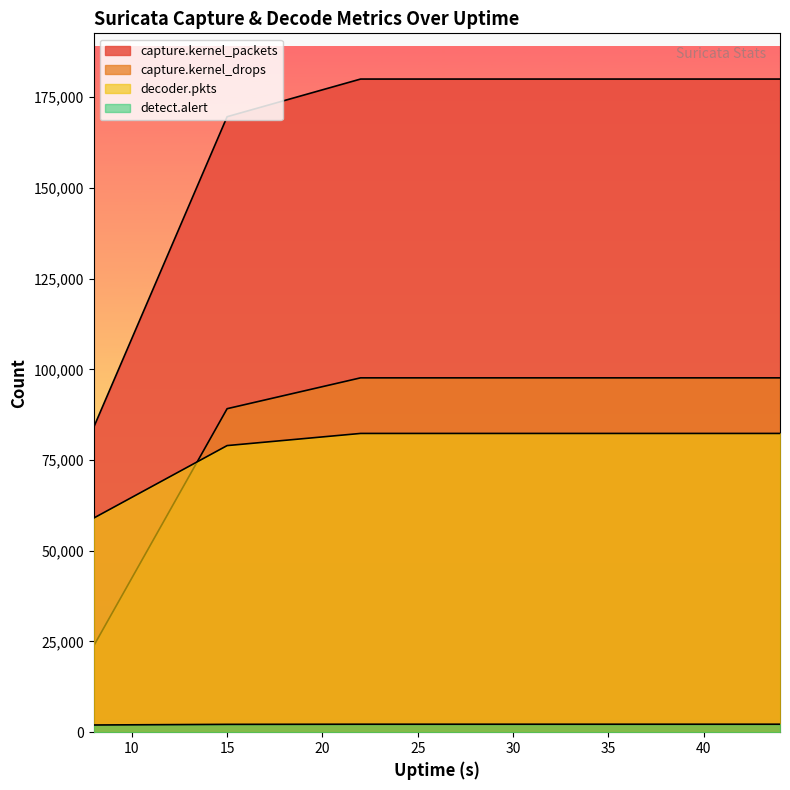

How many values in the capture.kernel_drops series are below 97663?

2